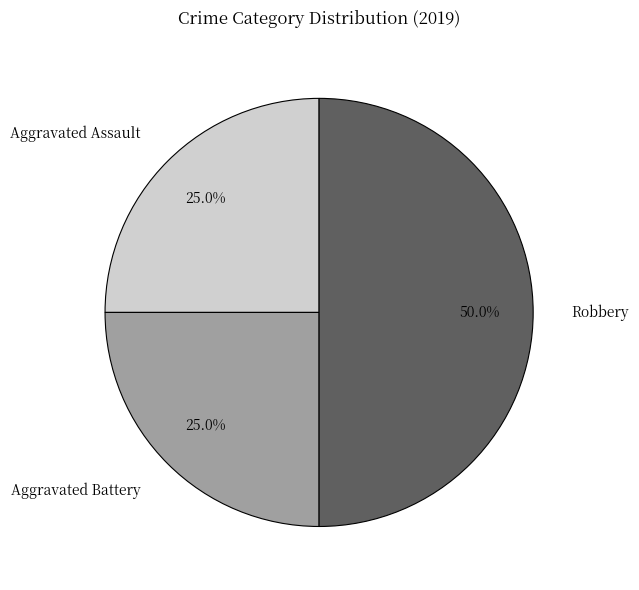

What is the largest slice in the pie chart?

Robbery